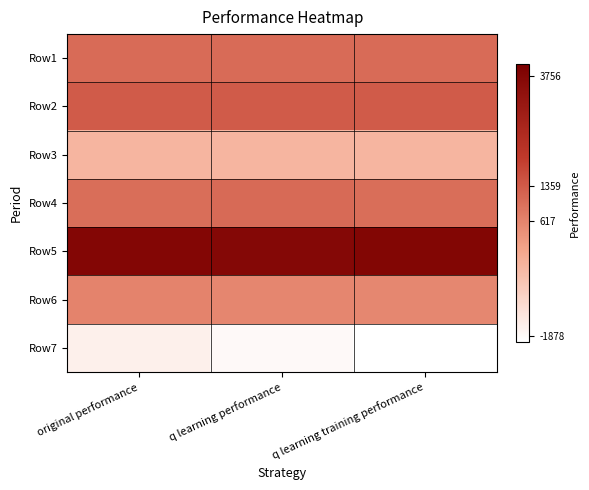

At which category is the sum across all series the highest?

original performance